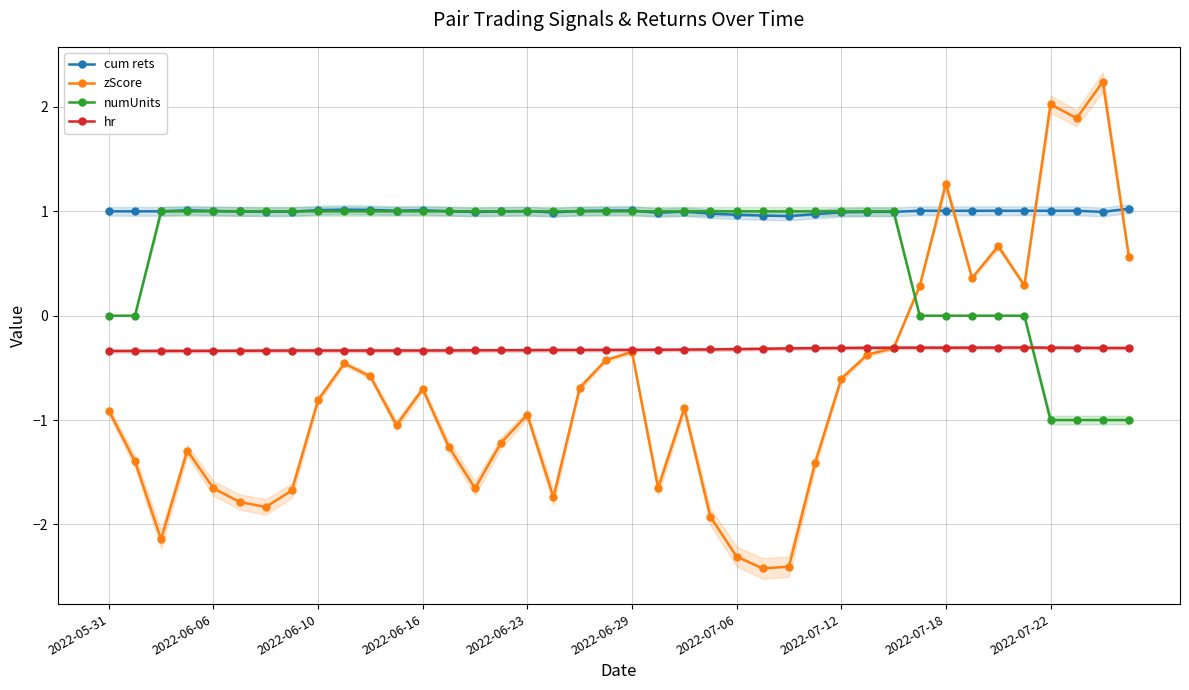

True or false: cum rets has more than 2 points higher than both neighbors.

True